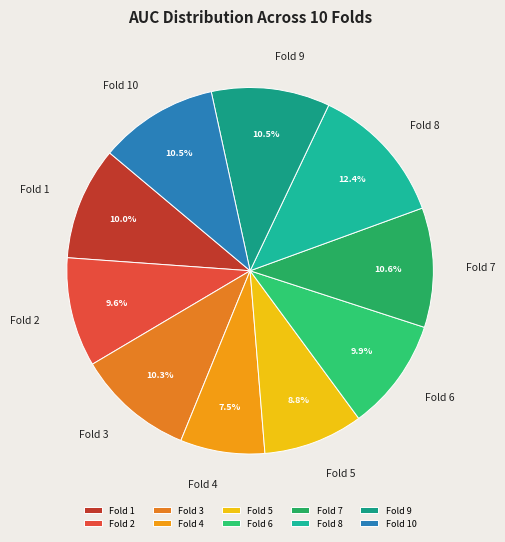

What percentage is NOT represented by Fold 2?

90.4%